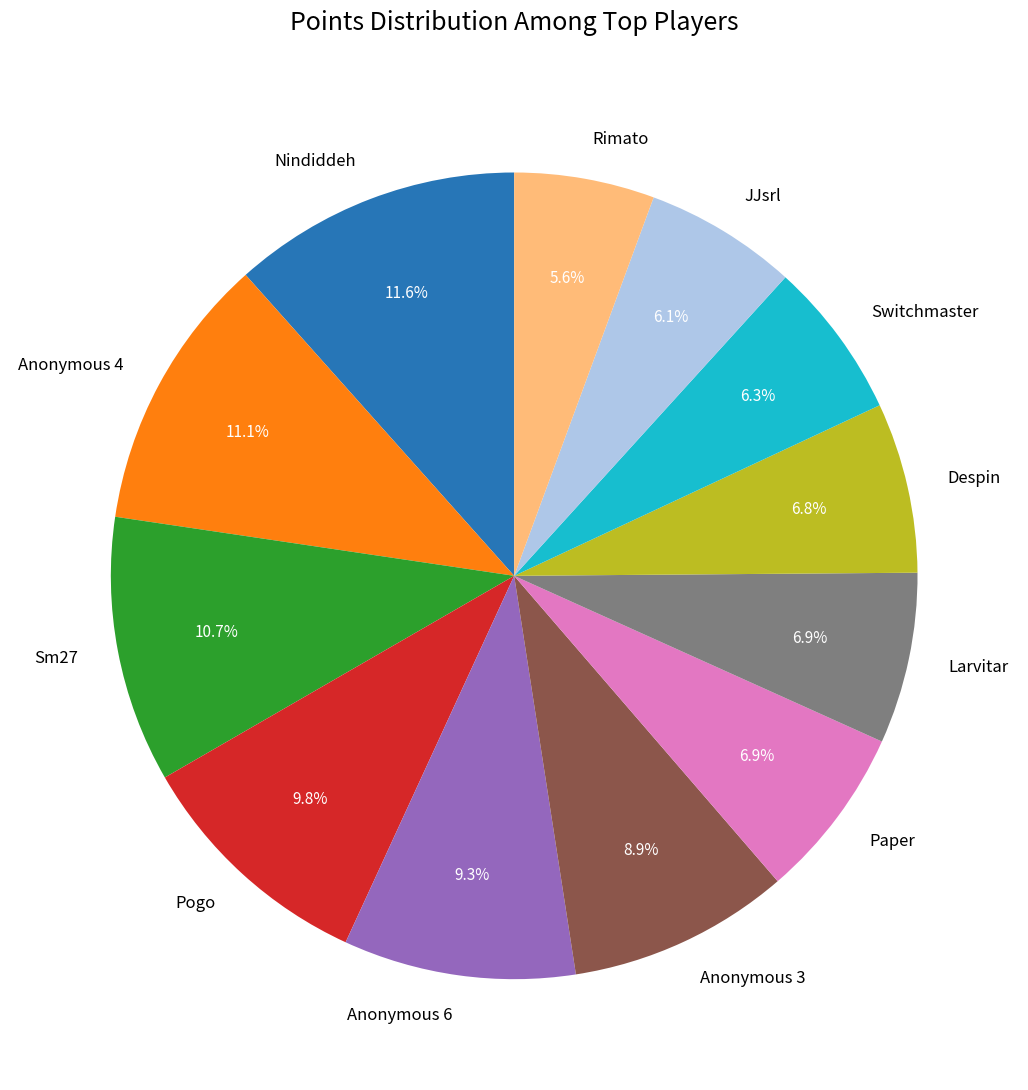

Is it true that Pogo is 10% of the pie?

True